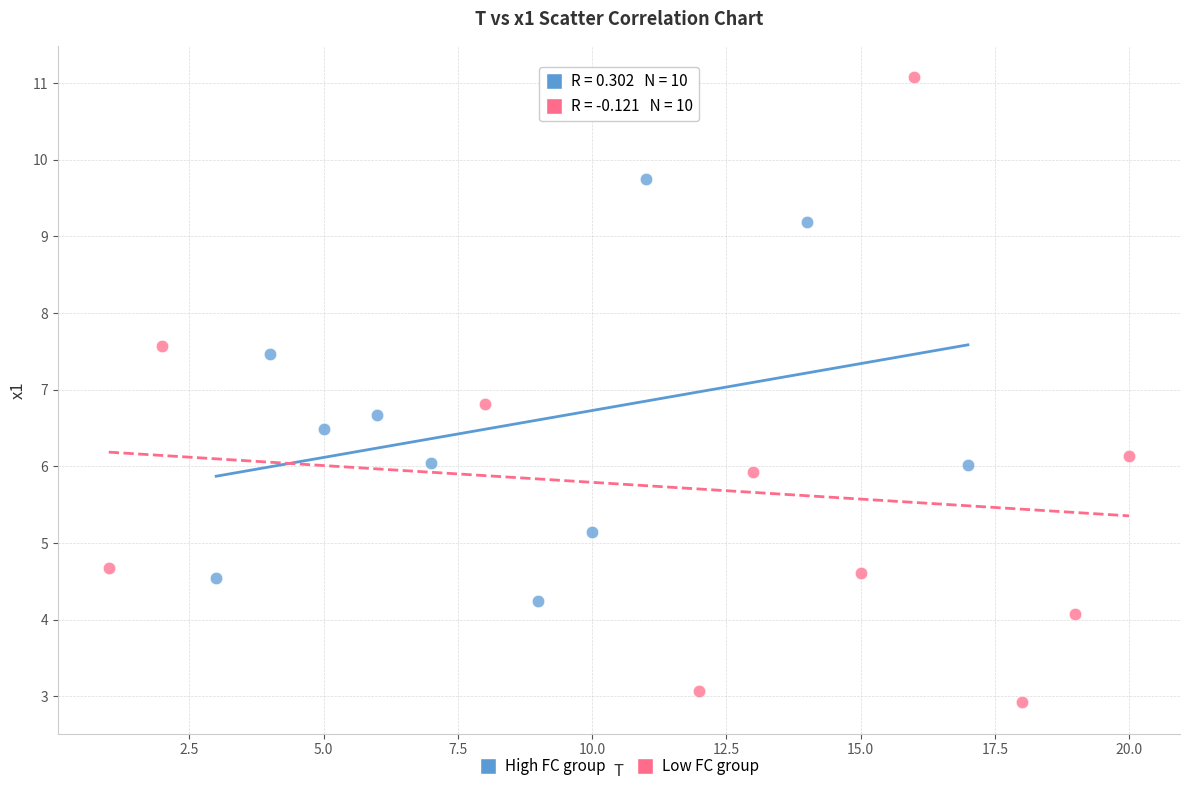

Which series reaches the minimum Y coordinate?

Low FC group